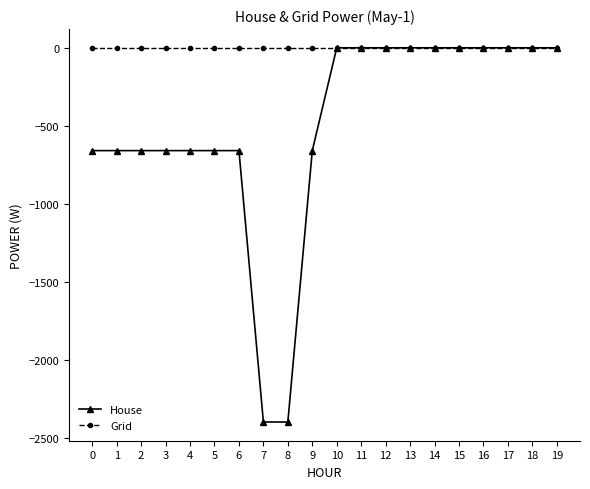

Reading left to right, what are all the values shown in this chart?

House: 0=-658.9	1=-658.9	2=-658.9	3=-658.9	4=-658.9	5=-658.9	6=-658.9	7=-2398.4	8=-2398.4	9=-658.9	10=0.0	11=0.0	12=0.0	13=0.0	14=0.0	15=0.0	16=0.0	17=0.0	18=0.0	19=0.0
Grid: 0=0.0	1=0.0	2=0.0	3=0.0	4=0.0	5=0.0	6=0.0	7=0.0	8=0.0	9=0.0	10=0.0	11=0.0	12=0.0	13=0.0	14=0.0	15=0.0	16=0.0	17=0.0	18=0.0	19=0.0